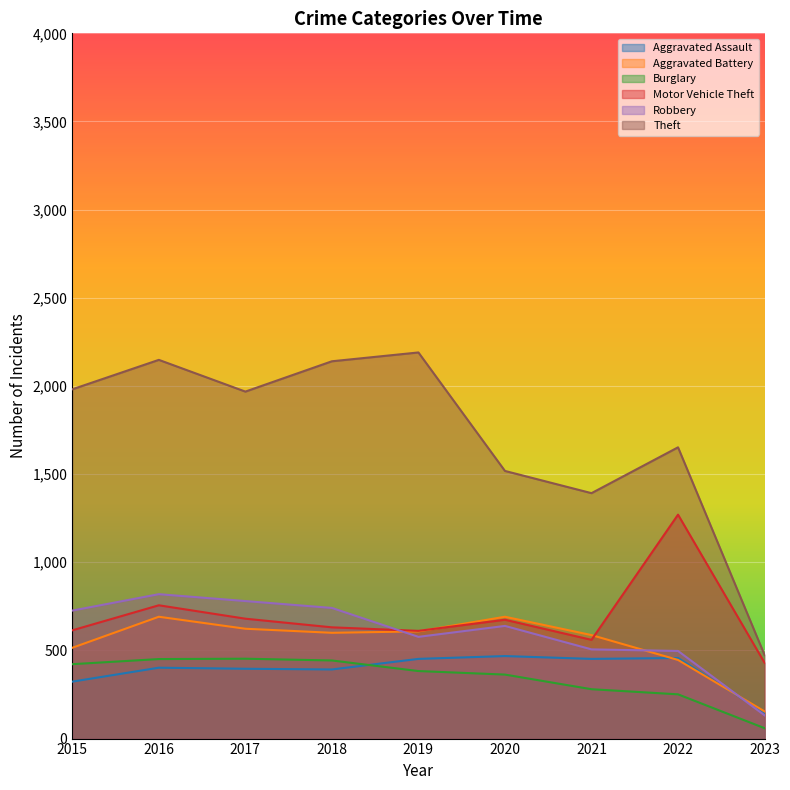

What is the sum of all Robbery values?

5417